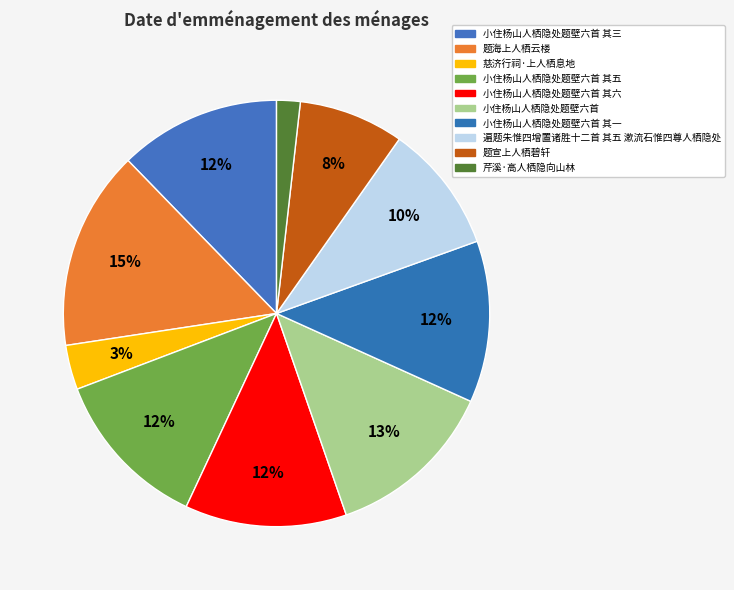

How many slices are in this pie chart?

10